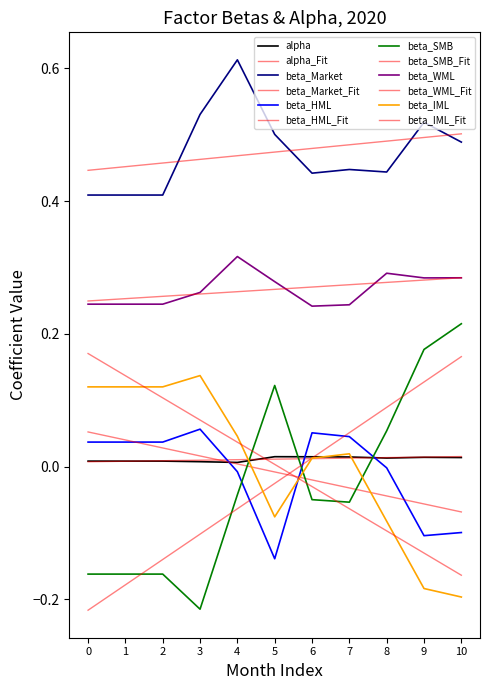

Which series has the widest spread of values?

beta_SMB